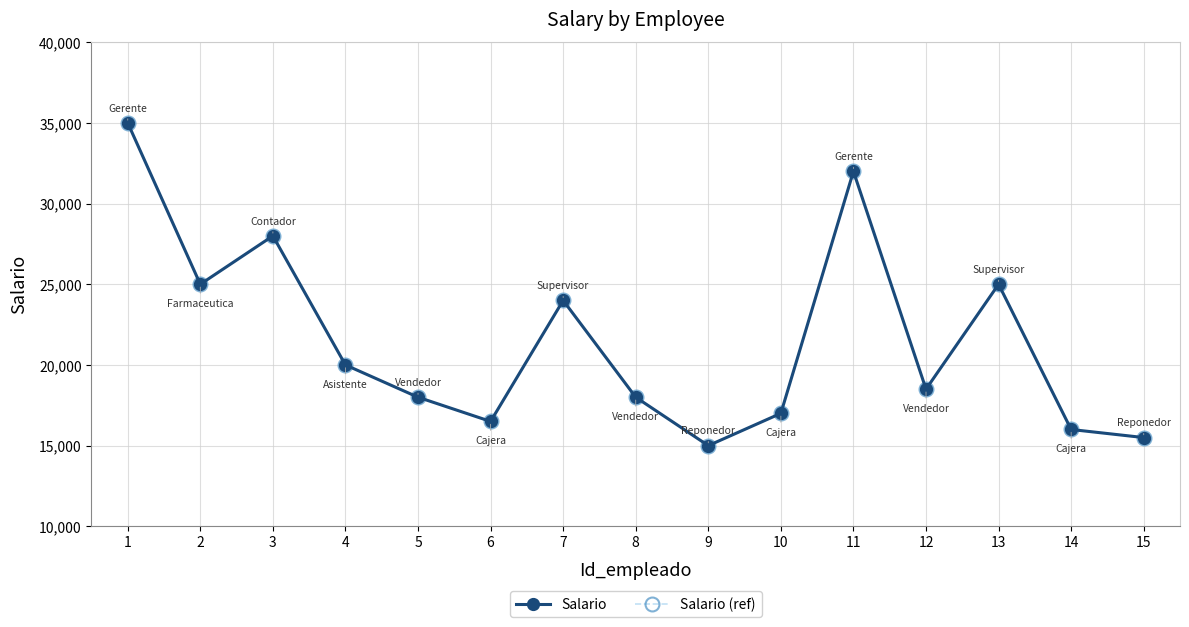

Is this an area chart (filled region under the line)?

No